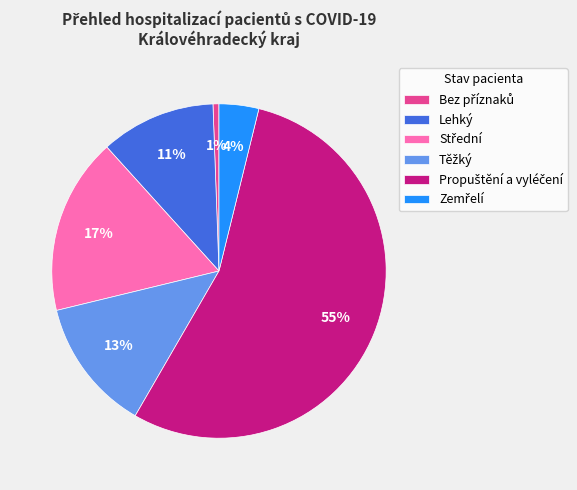

Is it true that Lehký is 1% of the pie?

False